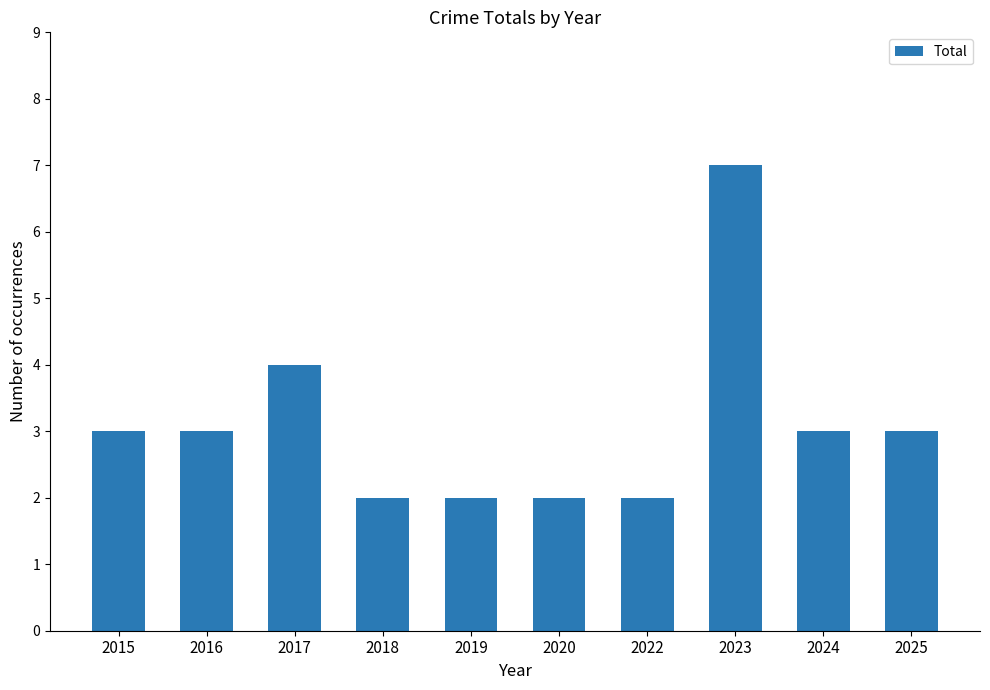

Does the chart contain any negative values?

No